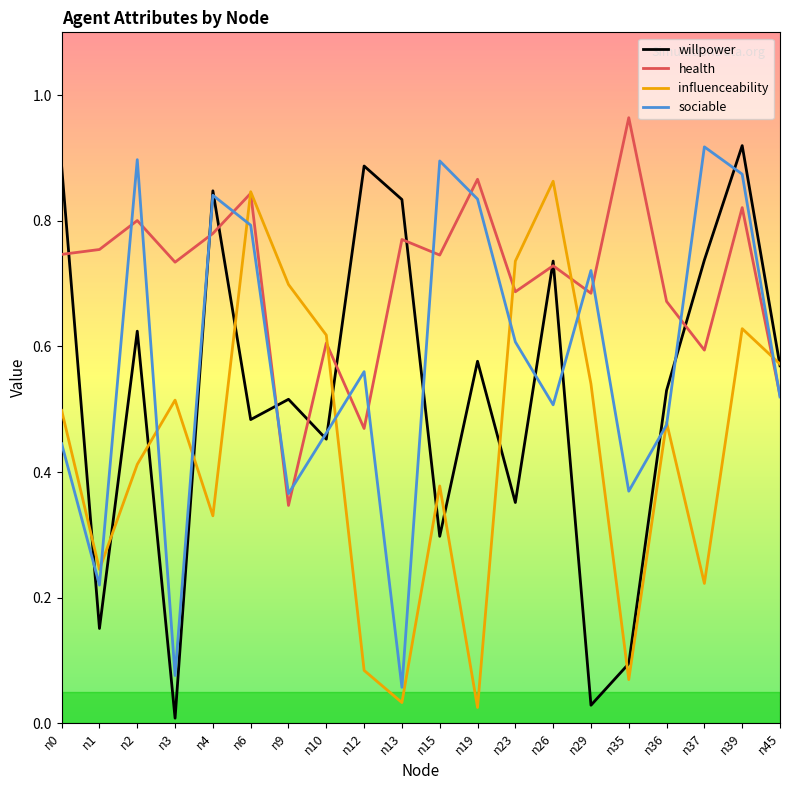

Where is health nearest to the value 0?

n9